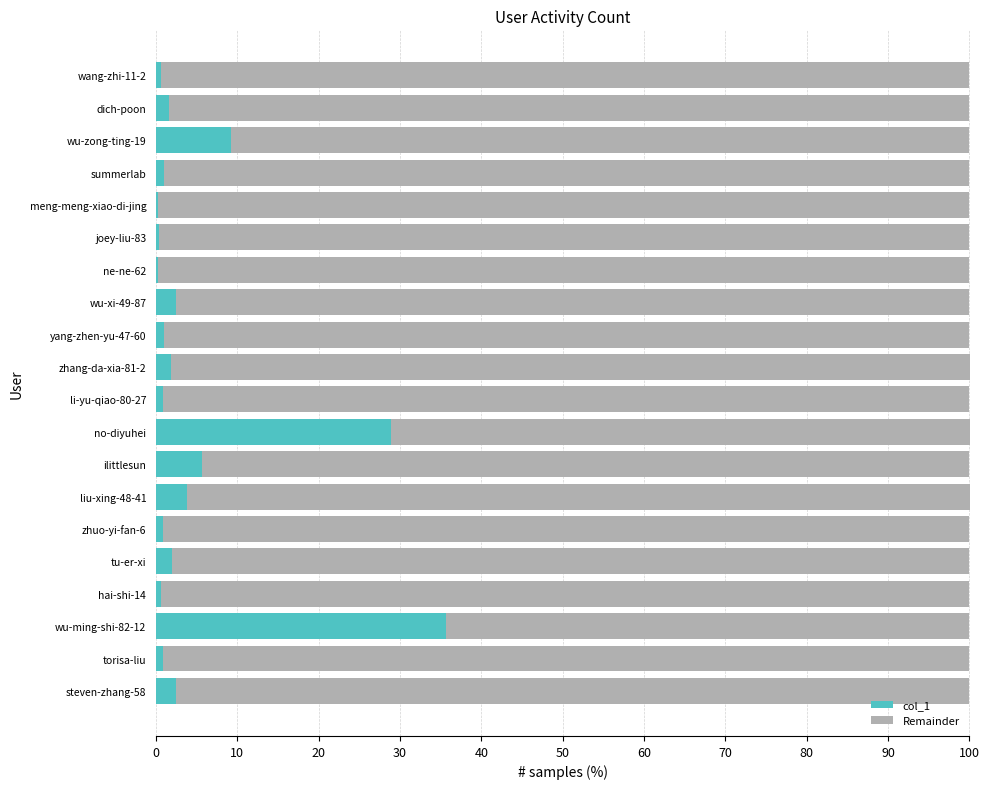

What is the maximum value for col_1?

35.7